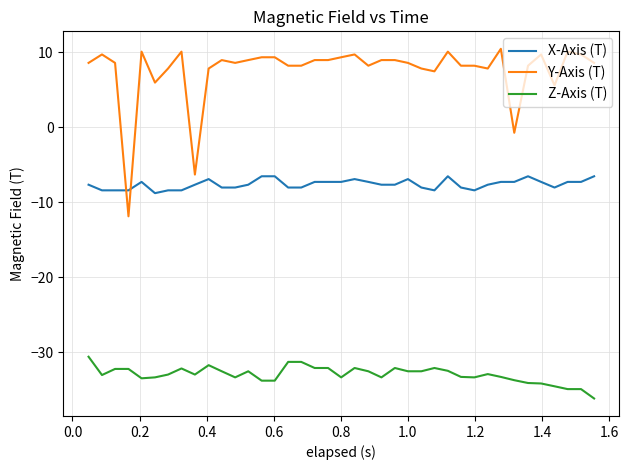

List the series in order of their overall mean, highest first.

Y-Axis (T), X-Axis (T), Z-Axis (T)